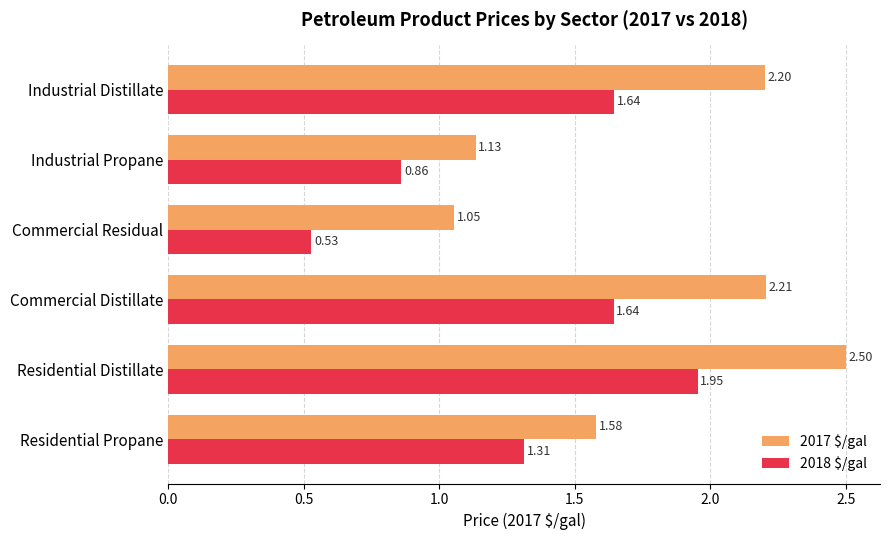

Which label corresponds to the largest value in the chart?

Residential Distillate